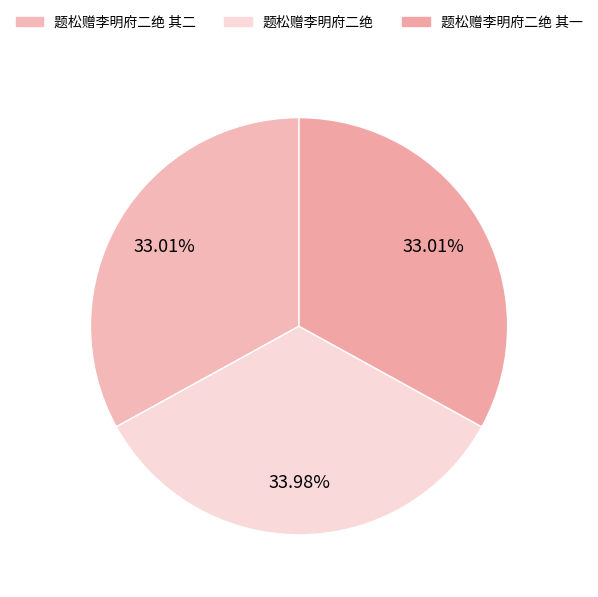

Is it true that 题松赠李明府二绝 其二 is 33% of the pie?

True